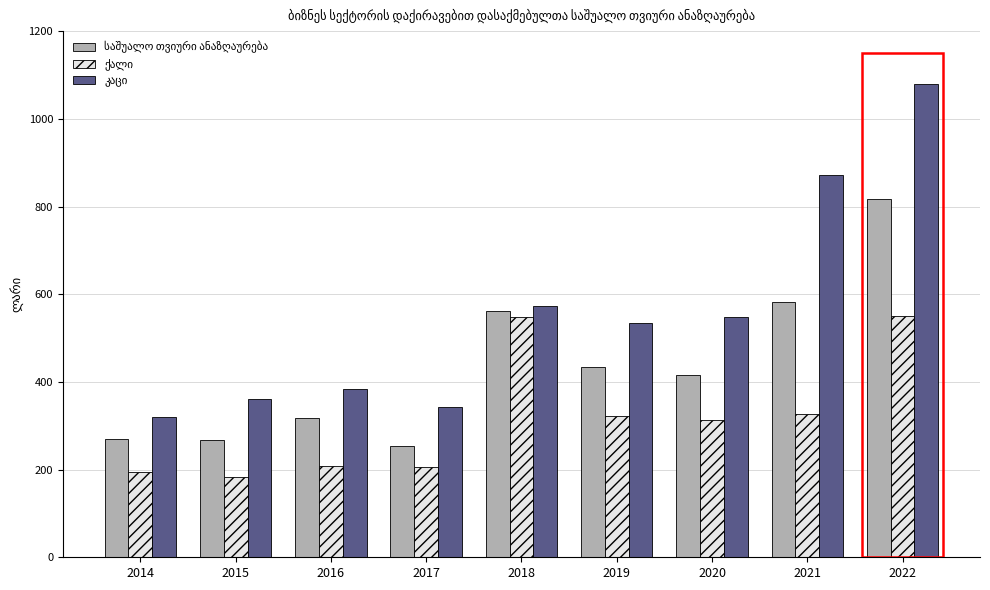

What is the total value across all series at 2022?

2447.5